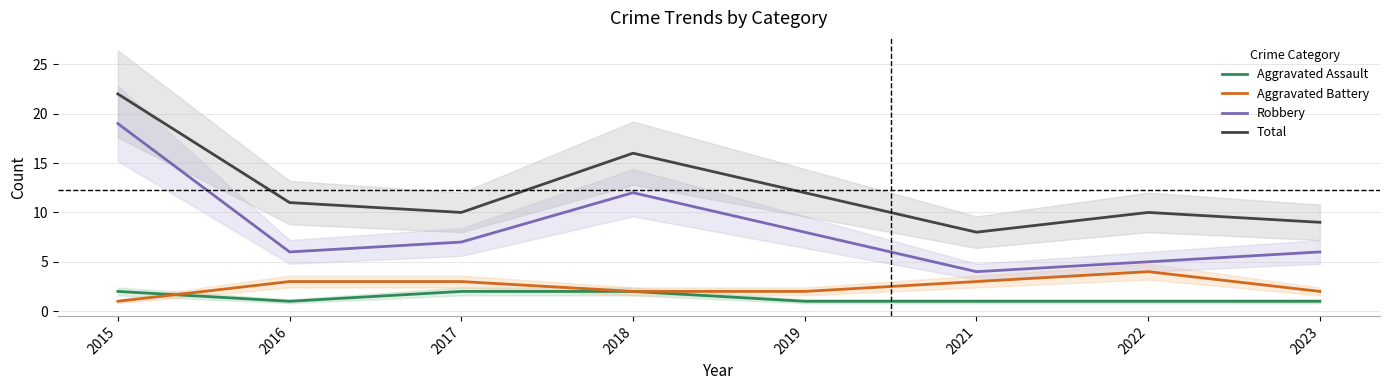

What is the value of the Aggravated Battery point at the 1st from the left?

1